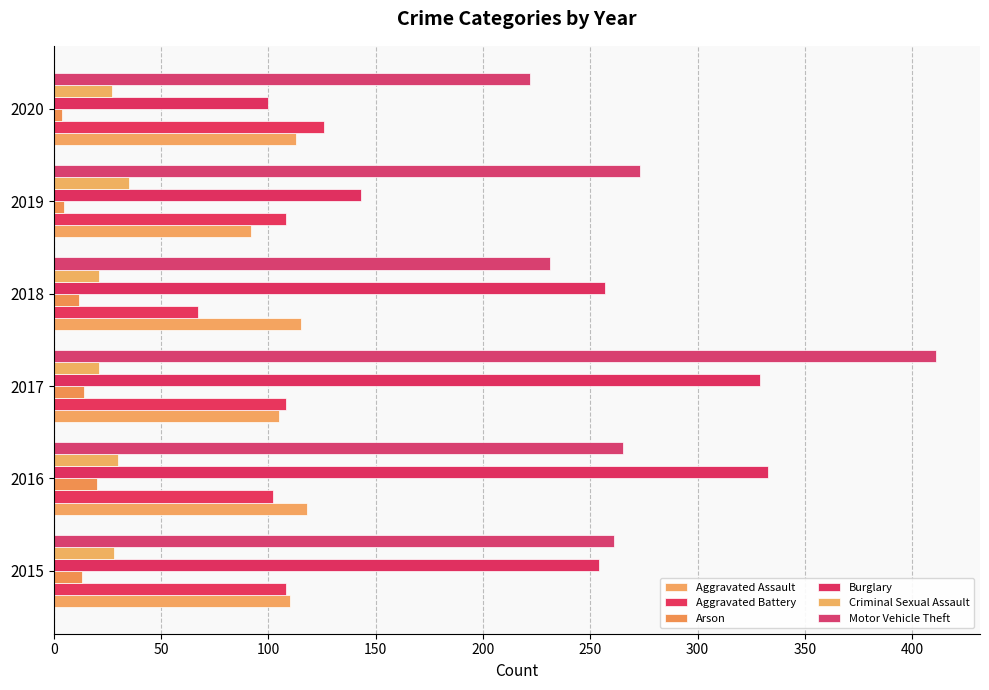

How many data points in Motor Vehicle Theft are less than 265?

3